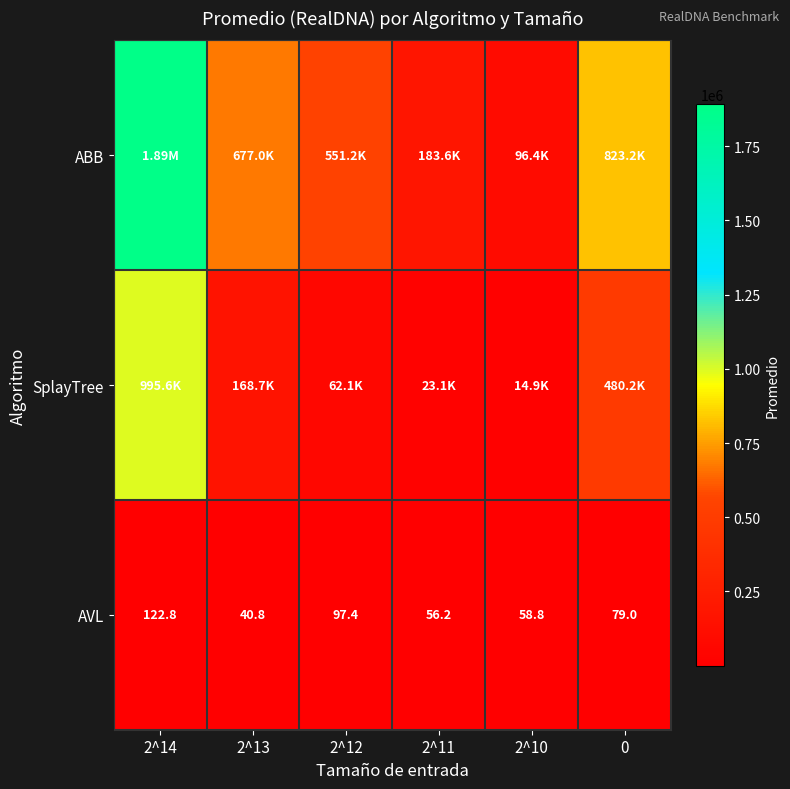

Rank the categories by AVL value from highest to lowest.

2^14, 2^12, 0, 2^10, 2^11, 2^13